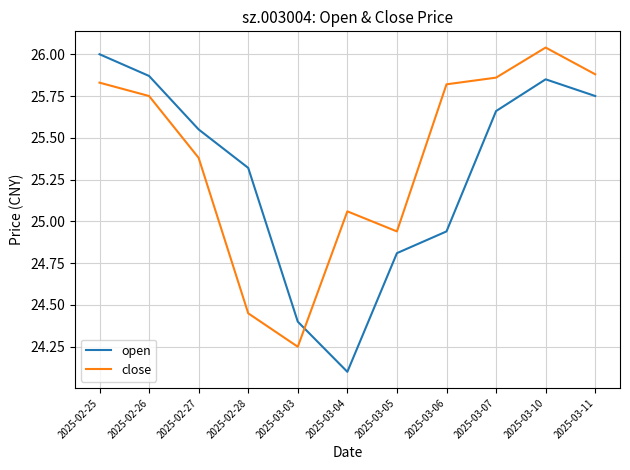

What is the difference between the maximum and minimum values in the close series?

1.8